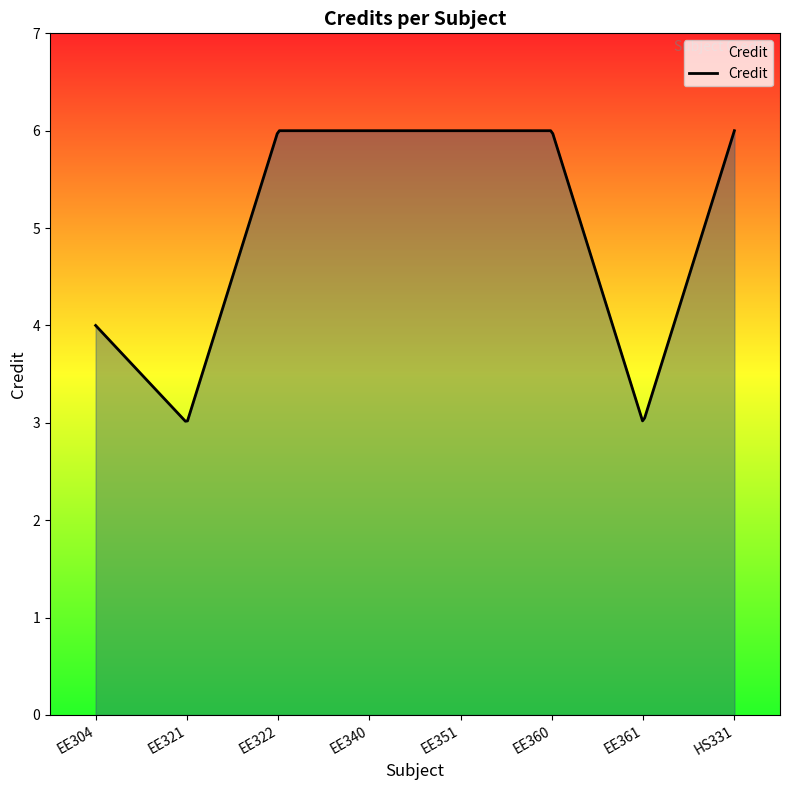

What is the minimum value shown in the chart?

3.0